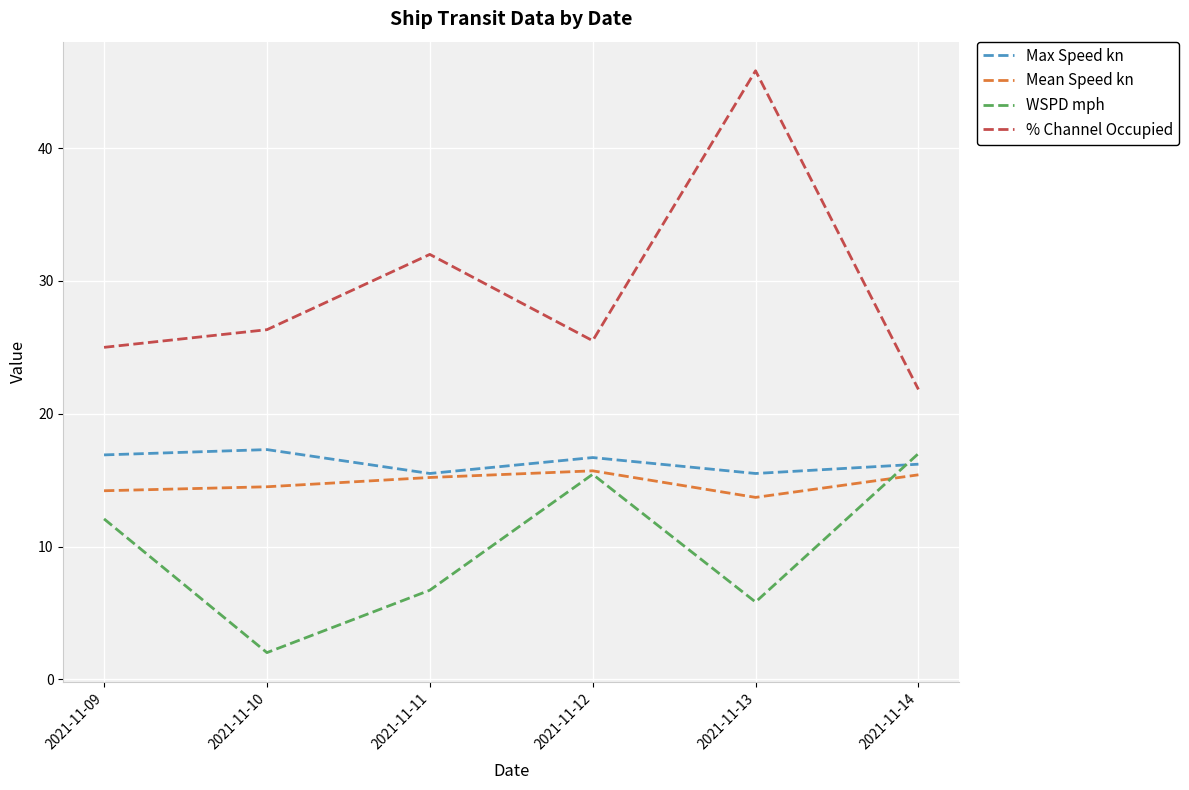

True or false: % Channel Occupied has a value of 52.2 at 2021-11-11.

False